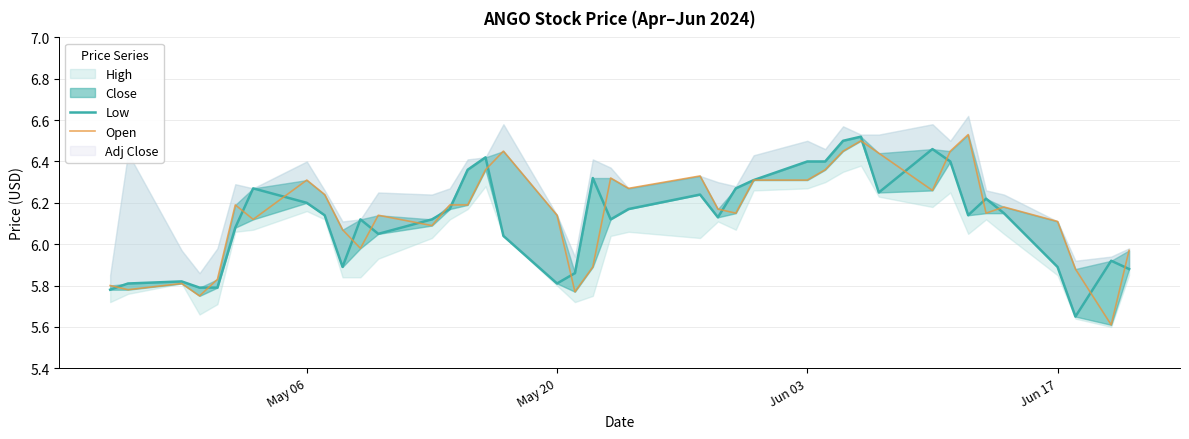

How many categories are shown in the chart?

40